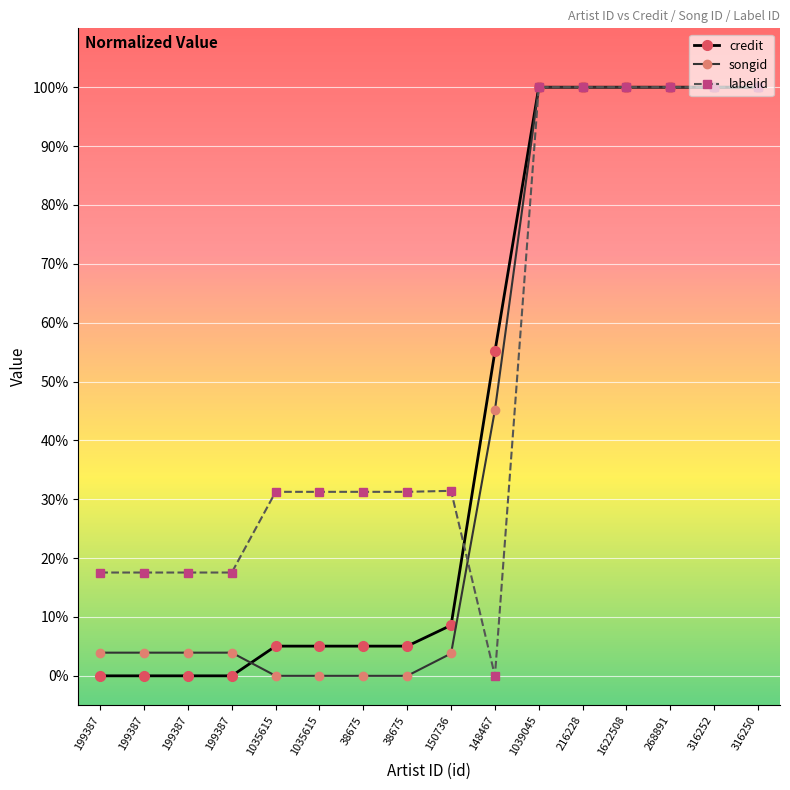

Which series has the widest spread of values?

credit